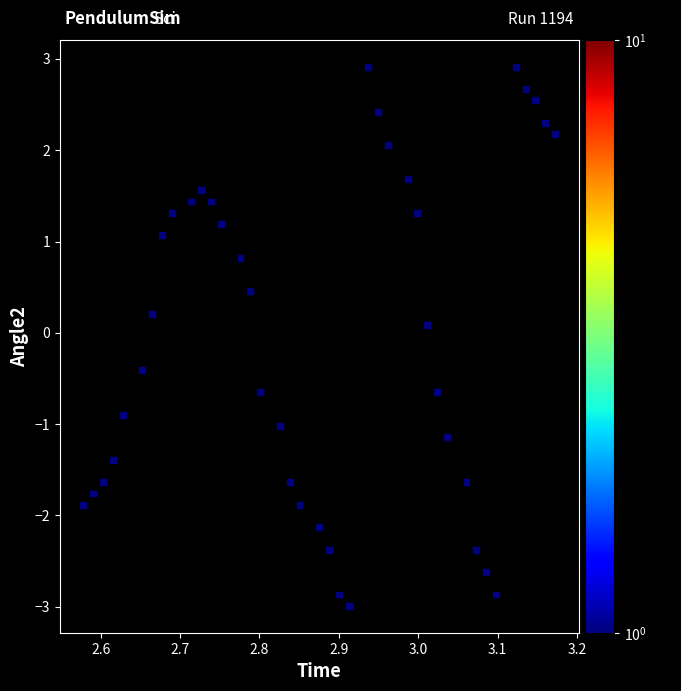

What is the range of Y values (max minus min)?

5.9